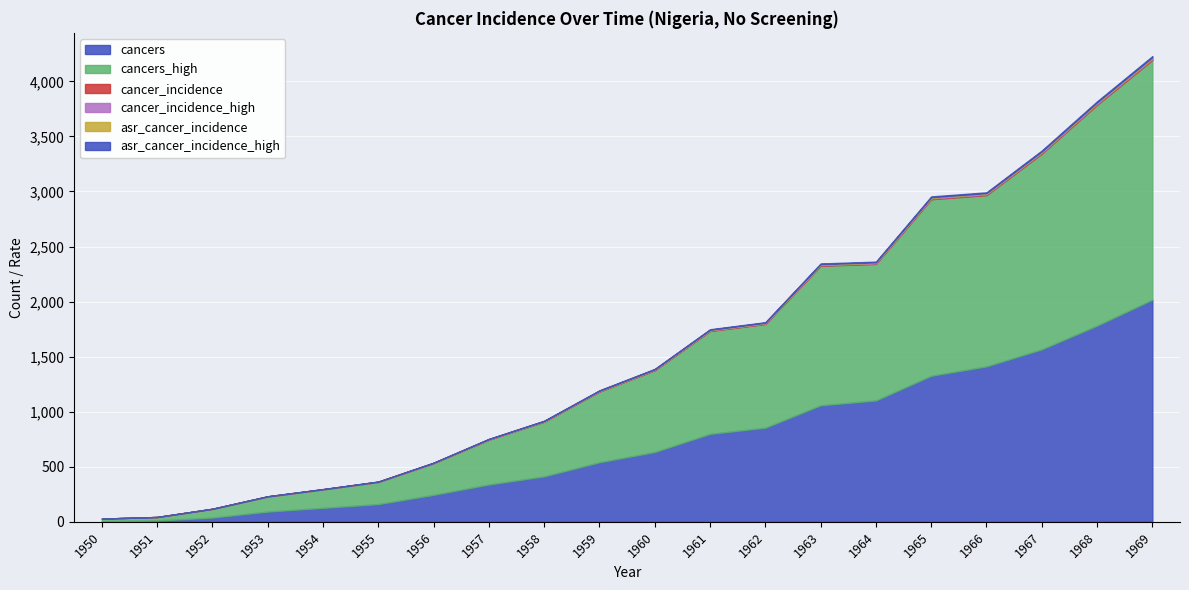

What is the maximum value for cancer_incidence?

7.4